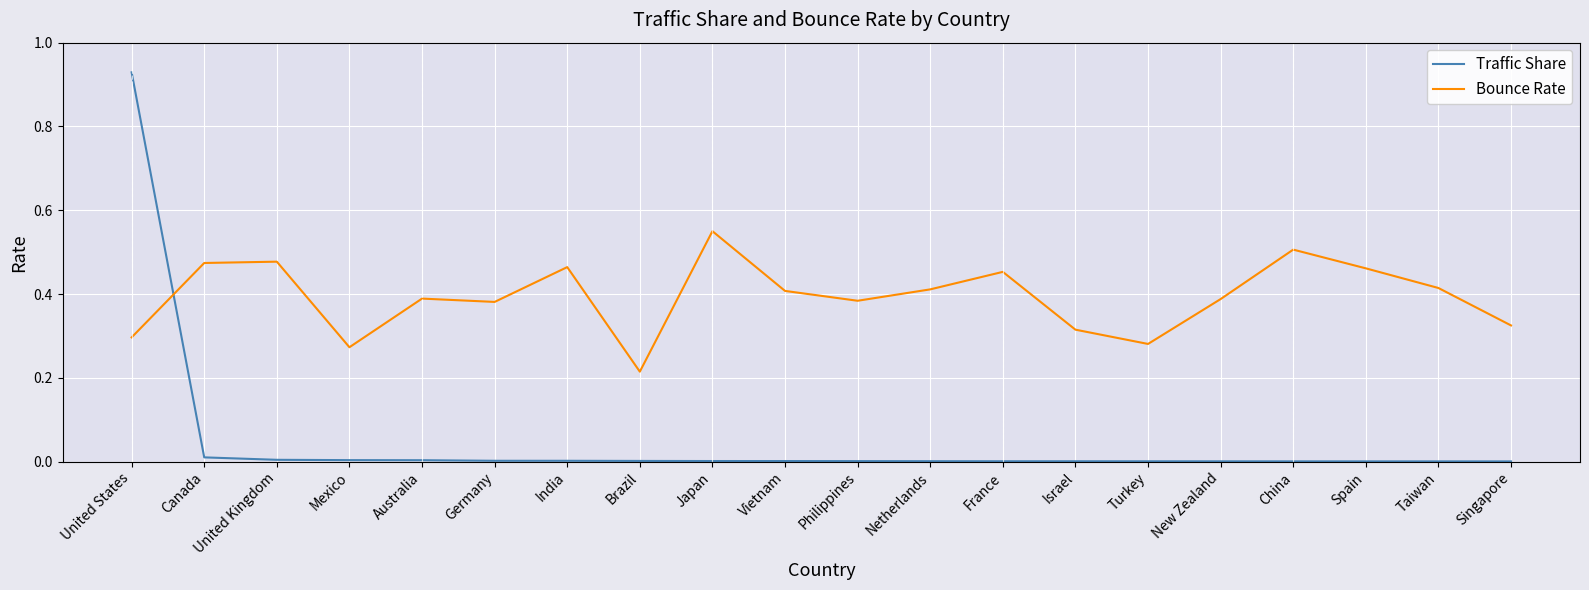

The Bounce Rate series shows 0.2 at India. True or false?

False